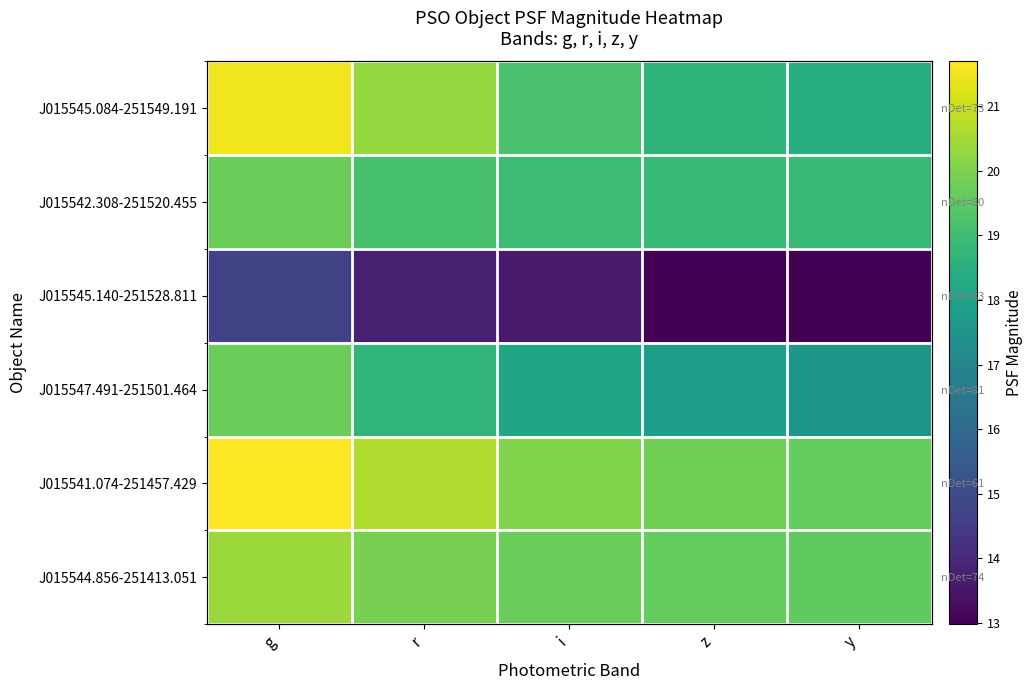

The value of J015541.074-251457.429 at g is 21.7. True or false?

True